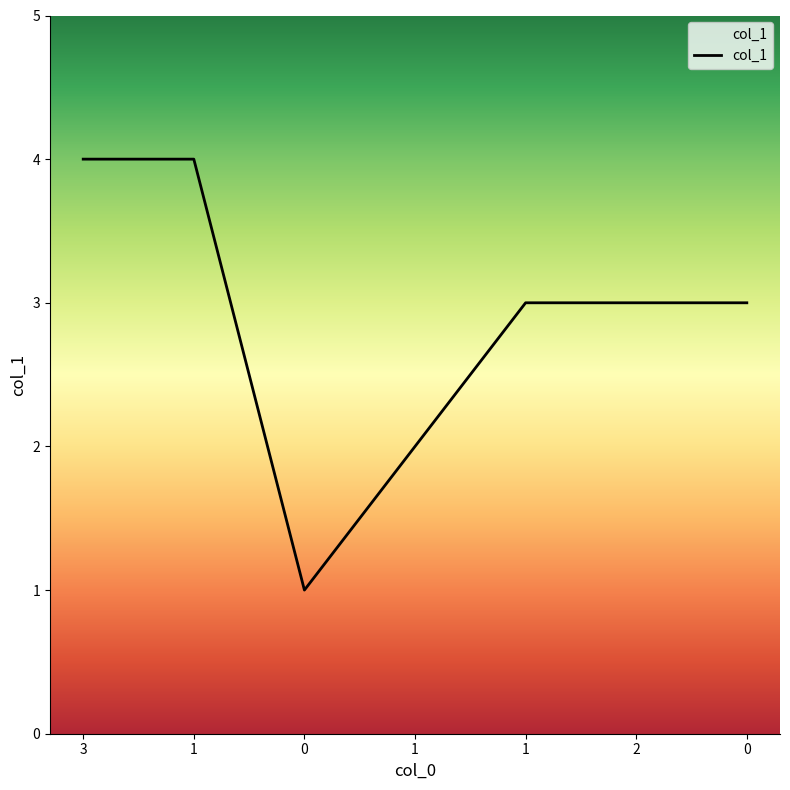

Rank the categories by value from highest to lowest.

3, 1, 1, 2, 0, 1, 0